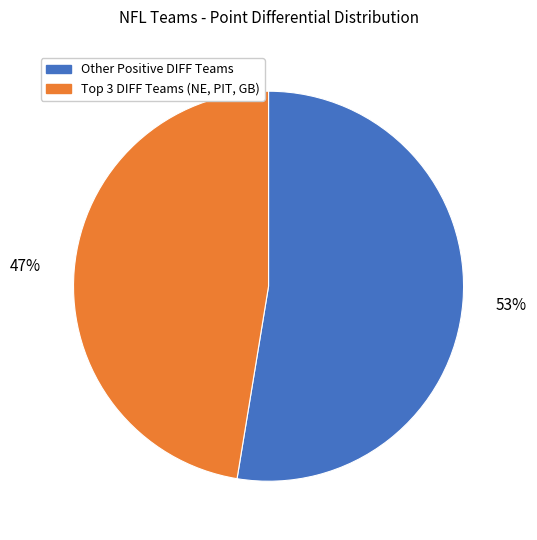

How many segments does this pie chart have?

2